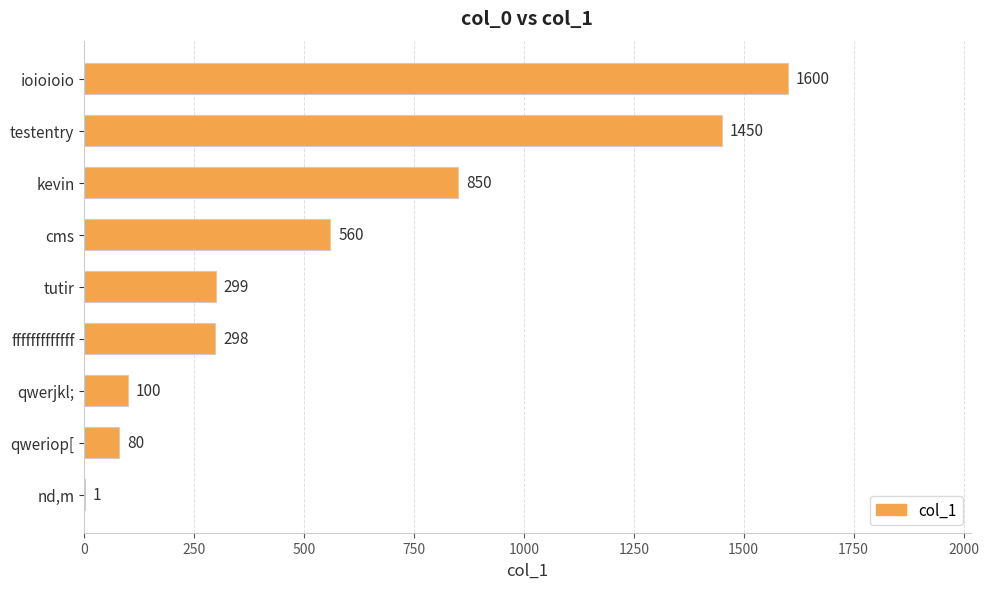

Is it true that the value at qwerjkl; is 100?

True